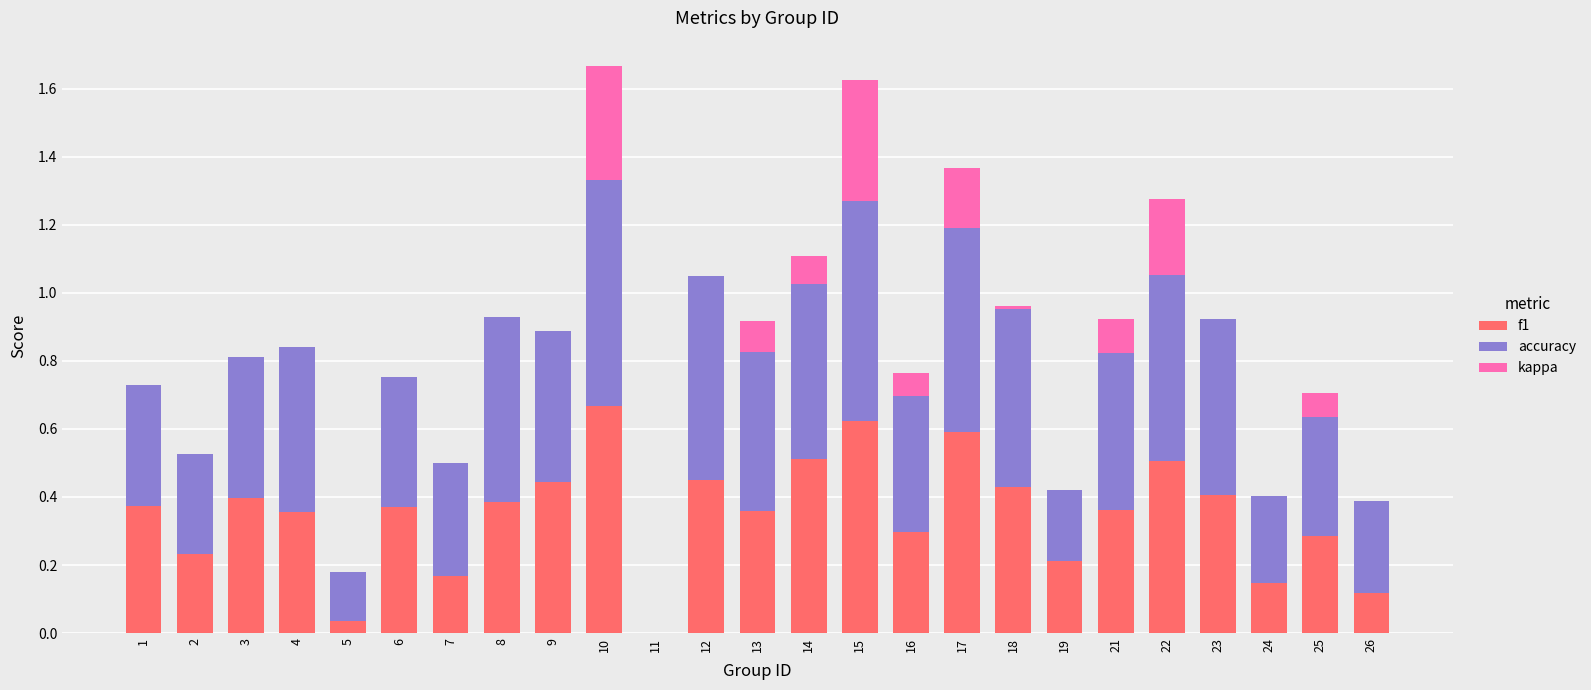

Is it true that f1 equals 0.9 at 15?

False